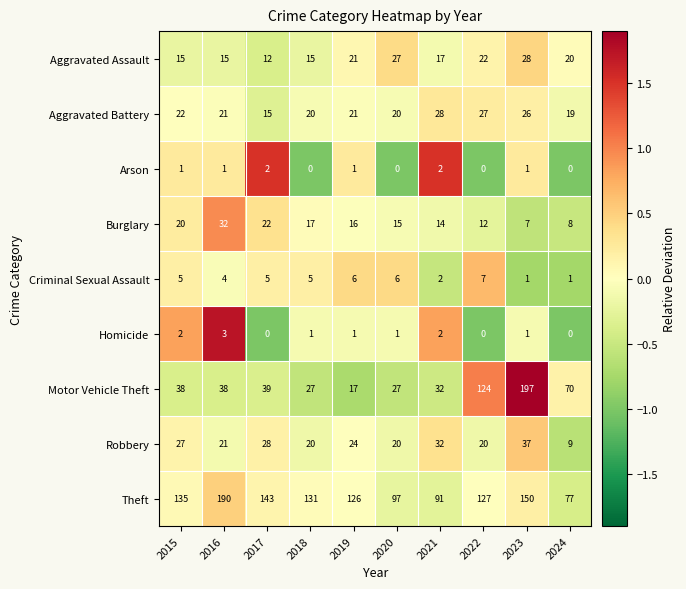

What is the difference between the highest and lowest values at 2020?

97